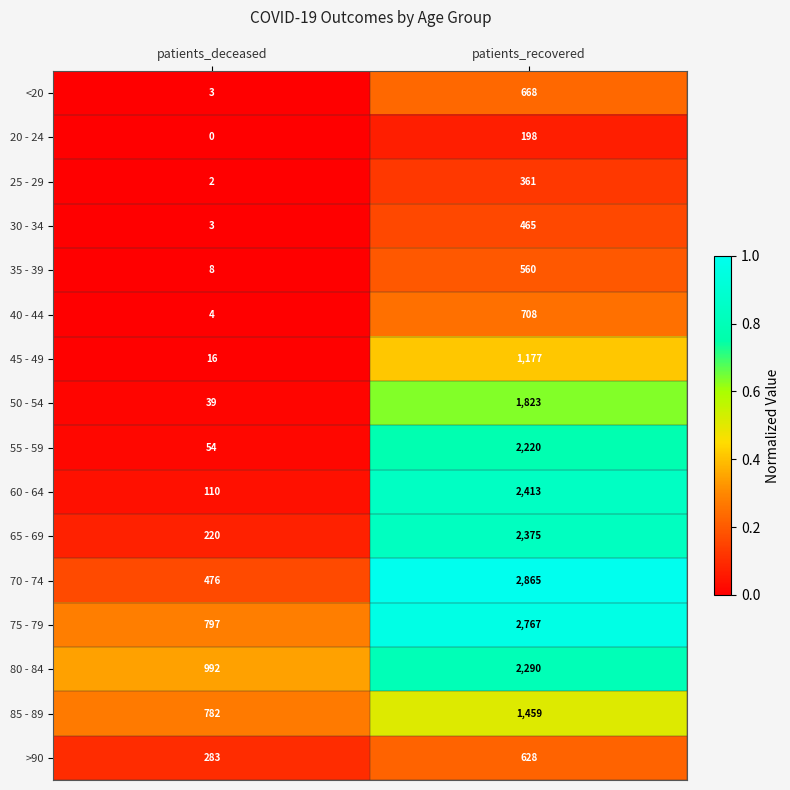

List the series in order of their peak value, highest first.

70 - 74, 75 - 79, 60 - 64, 65 - 69, 80 - 84, 55 - 59, 50 - 54, 85 - 89, 45 - 49, 40 - 44, <20, >90, 35 - 39, 30 - 34, 25 - 29, 20 - 24